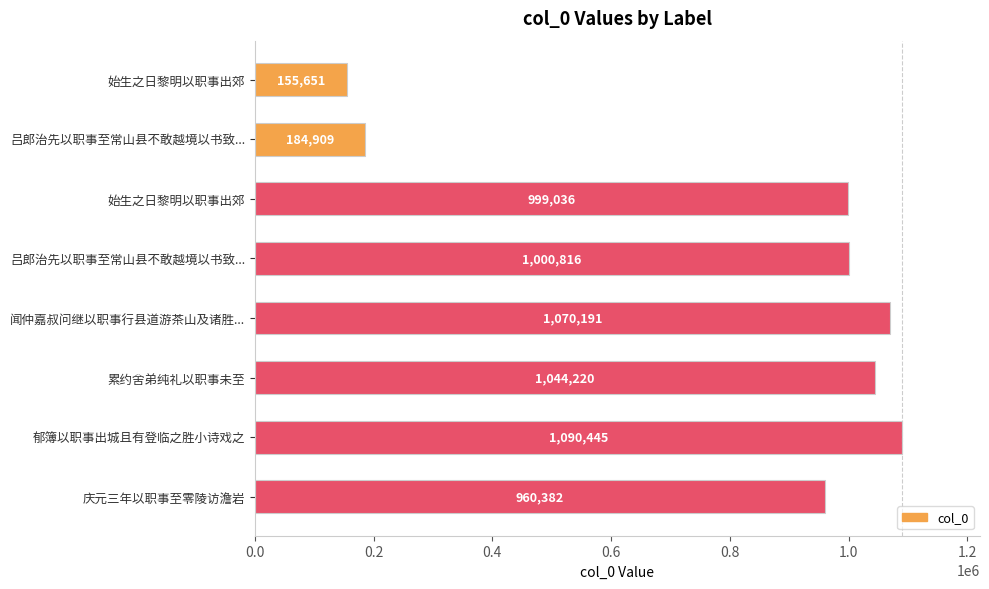

How many values are below 1000816?

4